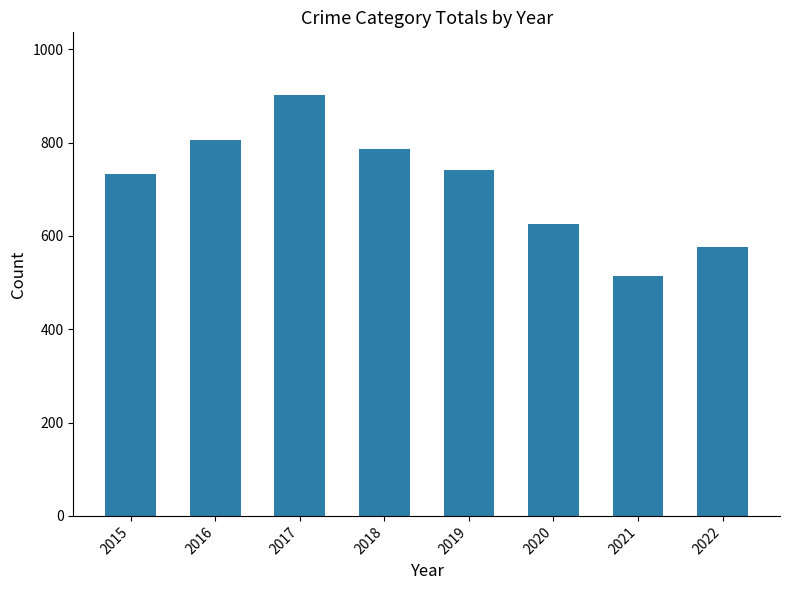

What is the sum of the values at 2020 and 2021?

1139